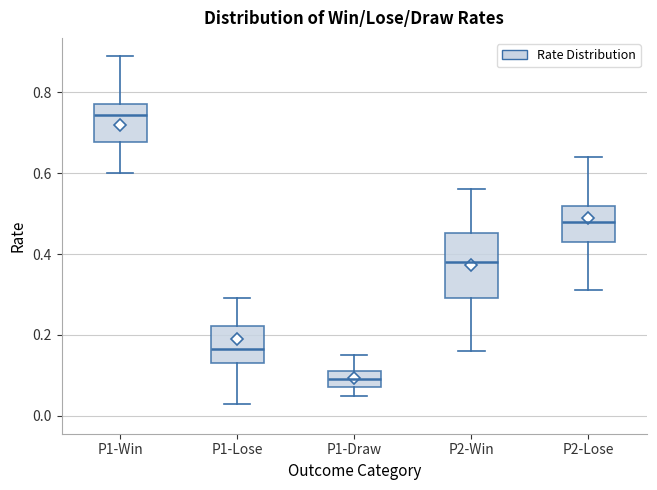

Which box's median line is the lowest?

P1-Draw